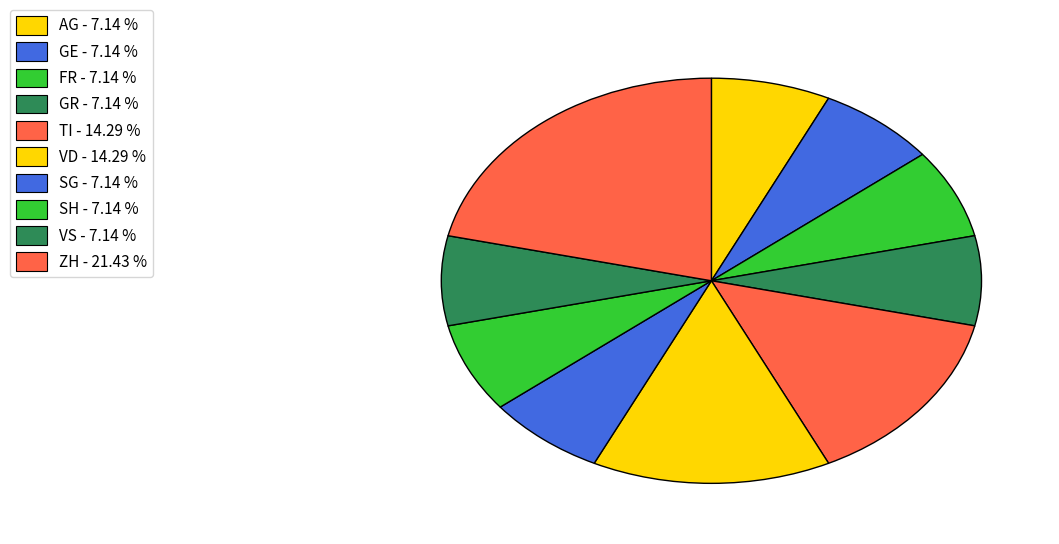

Count the number of slices in the pie.

10